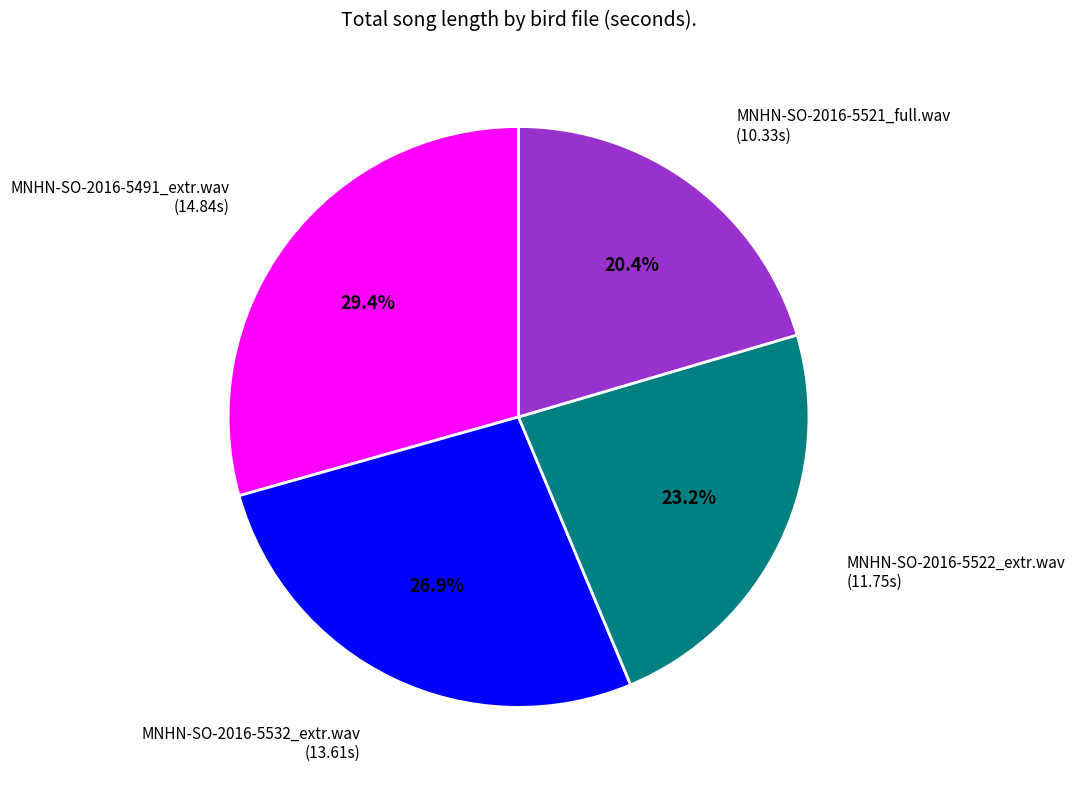

How many slices are in this pie chart?

4